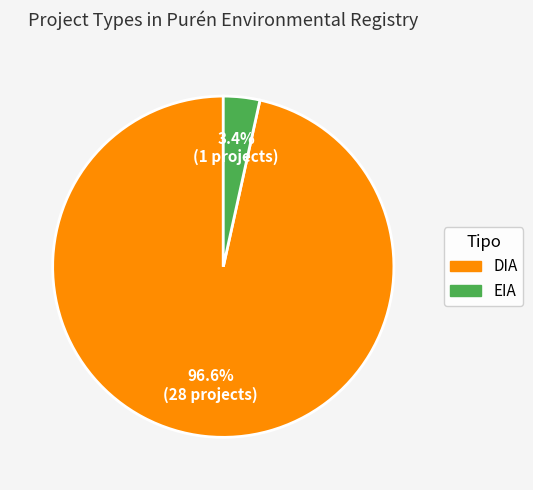

To the nearest percent, what is the combined percentage of EIA and DIA?

100%